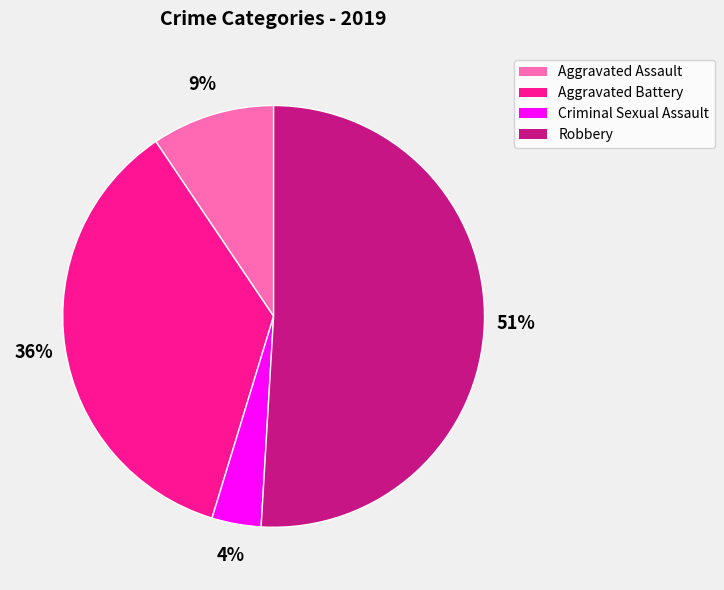

Does any single category account for the majority?

Yes